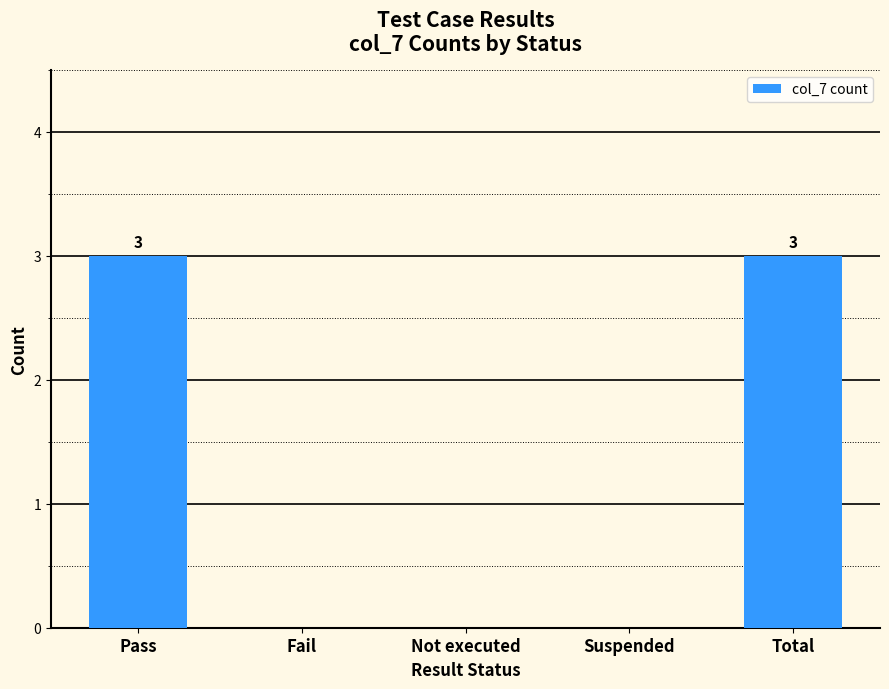

What is the change in value from Pass to Suspended?

-3